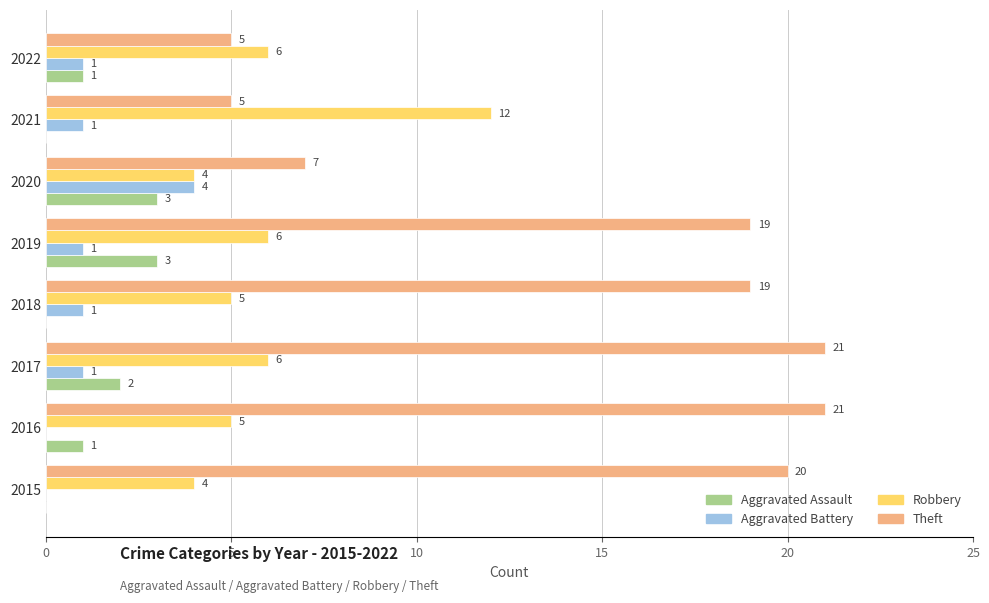

What is the sum of all Theft values?

117